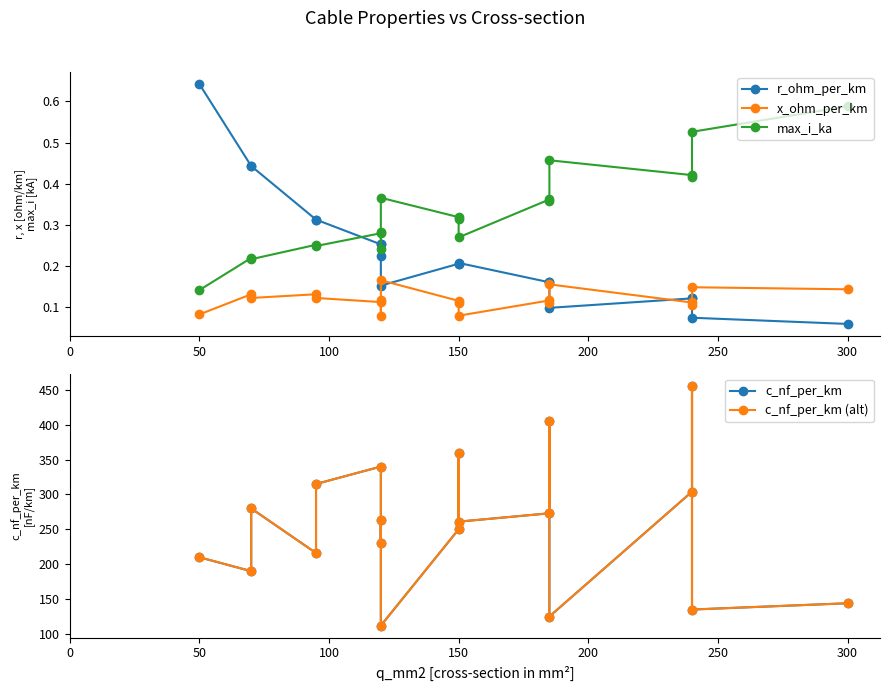

What are all the series names shown in the legend?

r_ohm_per_km, x_ohm_per_km, max_i_ka, c_nf_per_km, c_nf_per_km (alt)